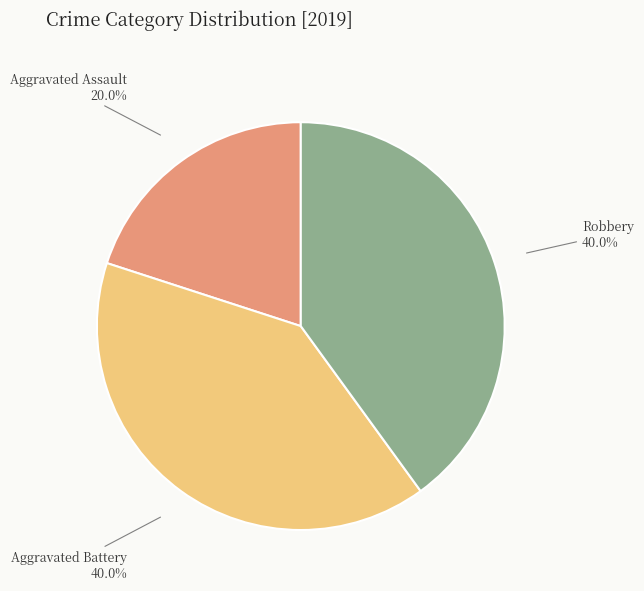

Which has a higher value, Robbery or Aggravated Assault?

Robbery